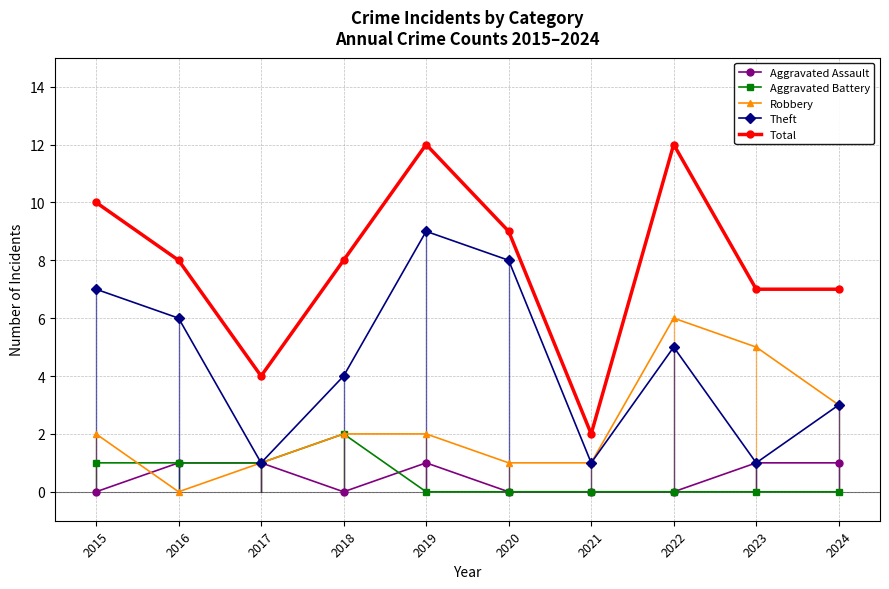

At which category does Aggravated Battery reach its first local peak?

2018